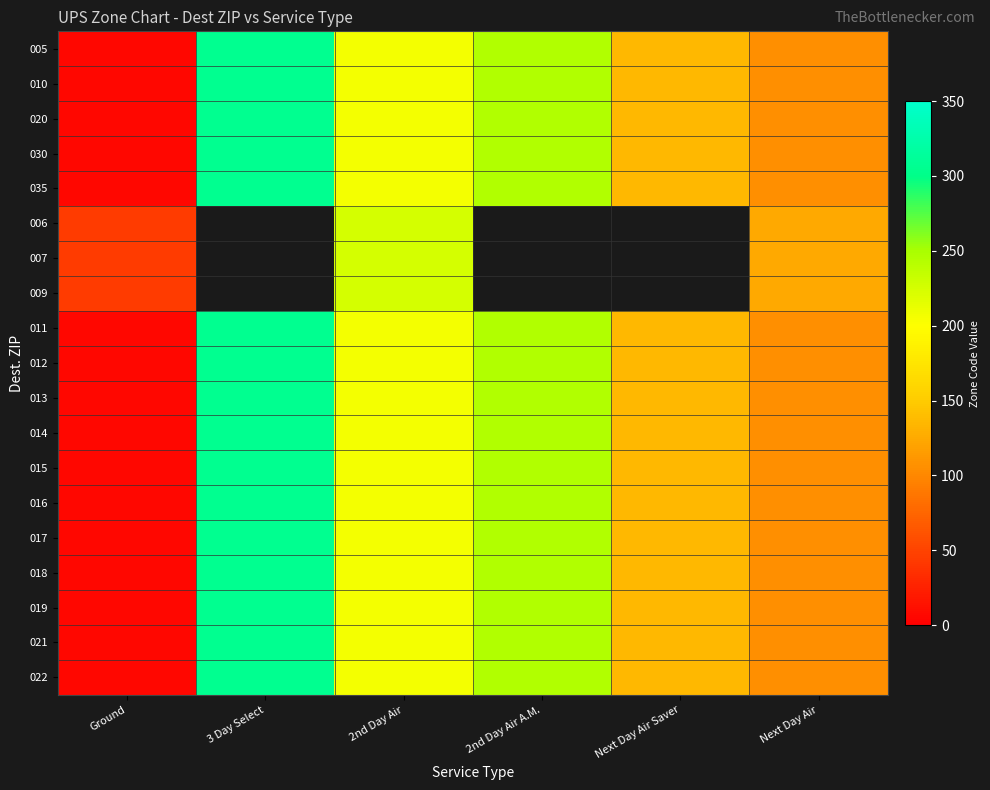

Where is 015 nearest to the value 156?

Next Day Air Saver